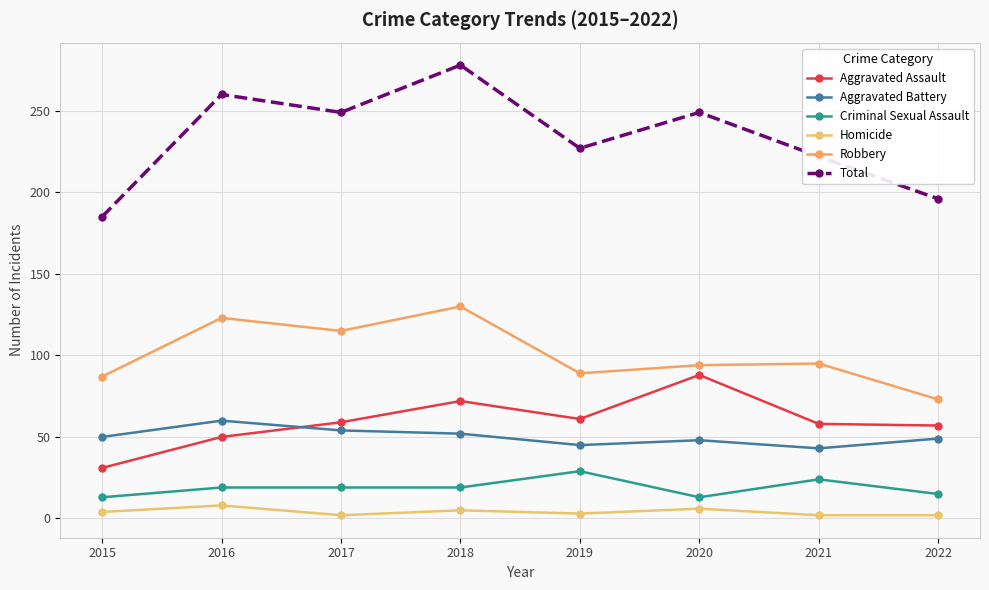

Which label corresponds to the smallest value in the chart?

2017